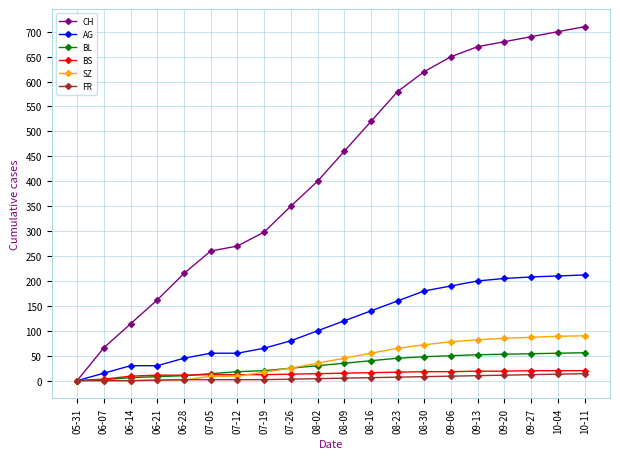

Which series changed the most between 06-14 and 10-04?

CH